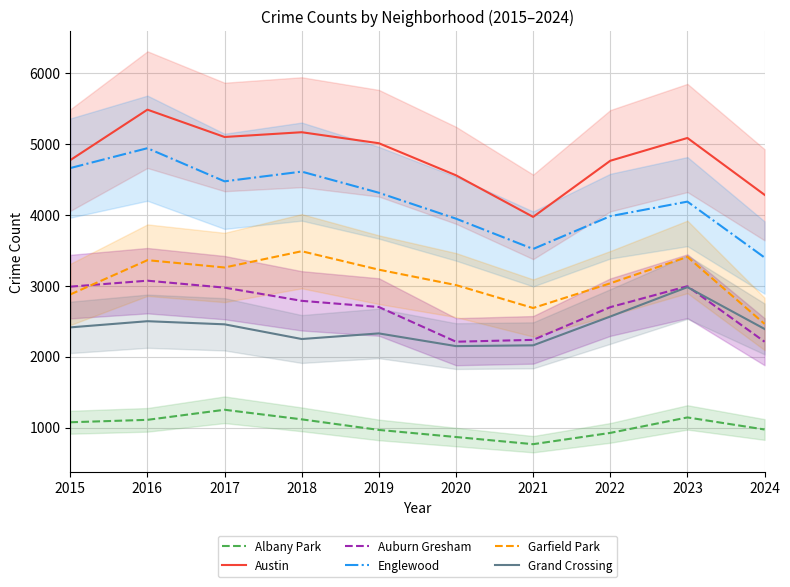

At which category is the sum across all series the highest?

2016